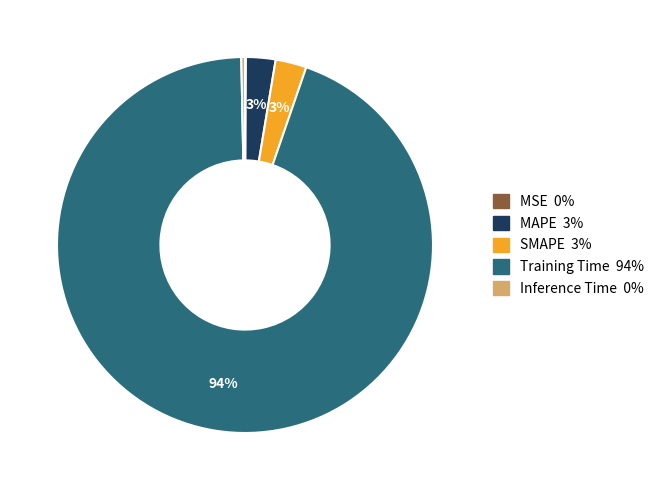

The Inference Time slice represents 15% of the pie. True or false?

False